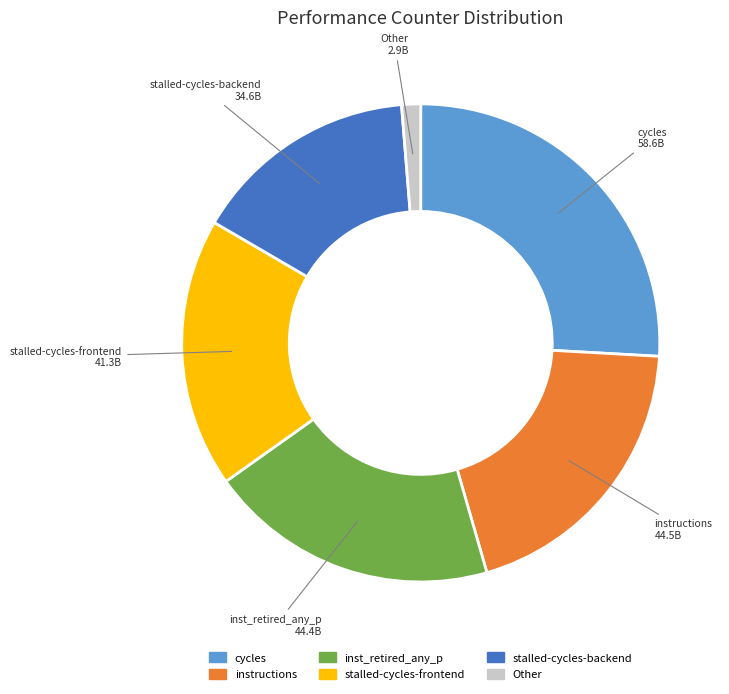

How many slices are in this pie chart?

6